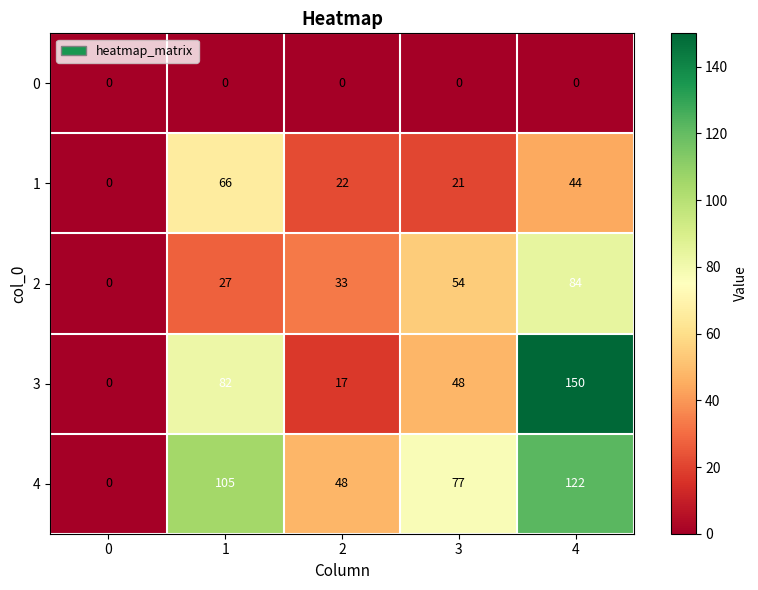

What is the difference between the maximum and second lowest values in the 4 series?

74